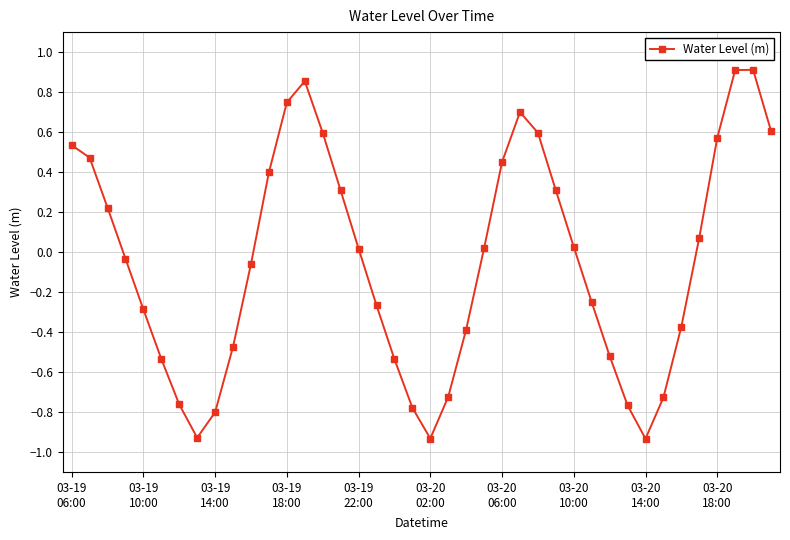

True or false: there are more than 2 points higher than both neighbors.

True